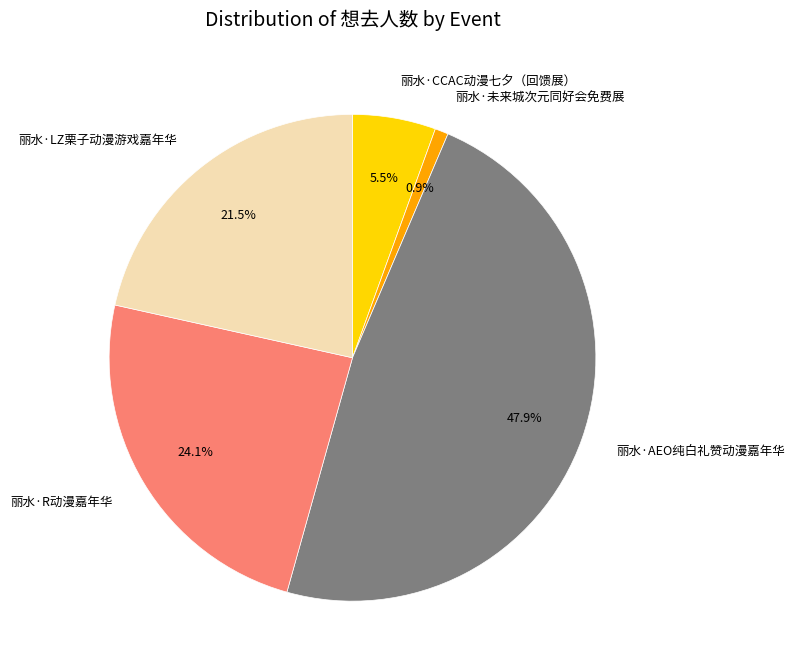

Between 丽水·R动漫嘉年华 and 丽水·AEO纯白礼赞动漫嘉年华, which is larger?

丽水·AEO纯白礼赞动漫嘉年华